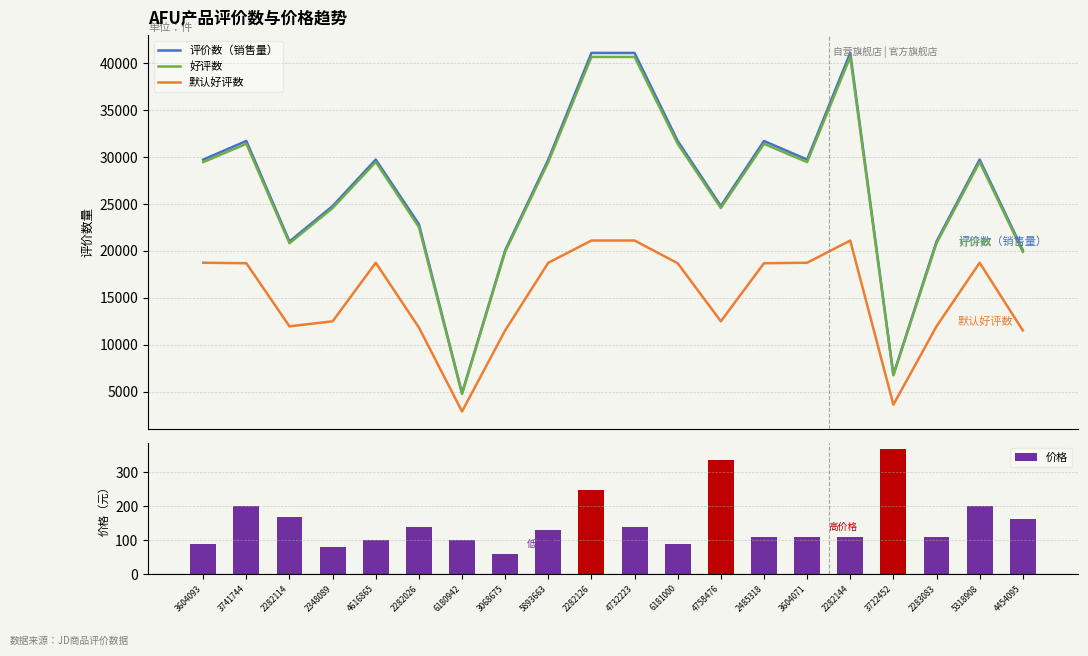

What are all the series names shown in the legend?

评价数（销售量）, 好评数, 默认好评数, 价格